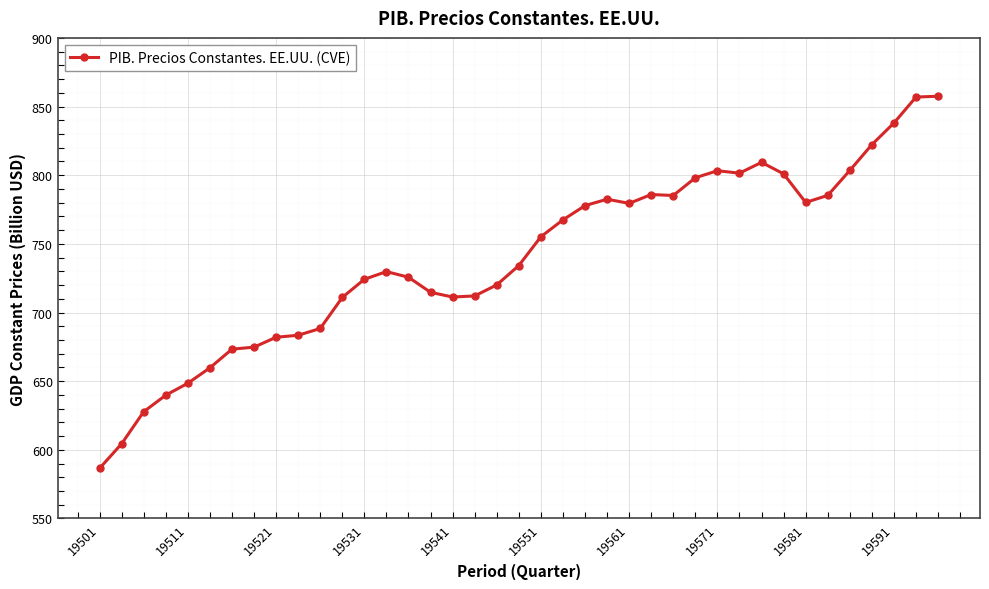

What is the value of the 9th point from the left?

682.0